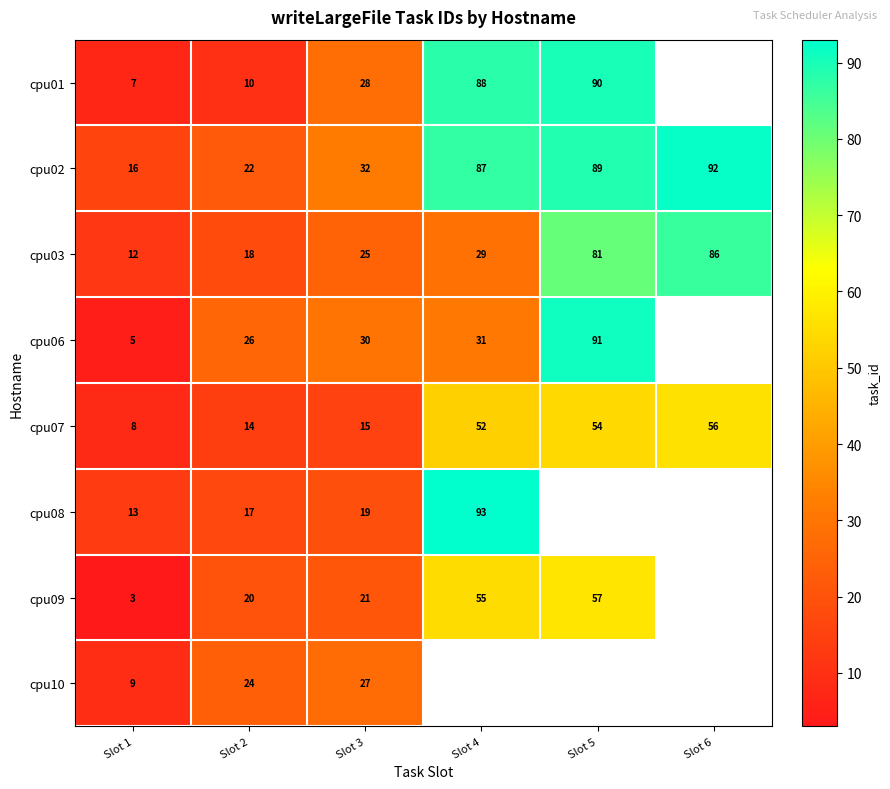

Is the value of cpu06 at Slot 4 greater than the value of cpu09 at Slot 4?

No